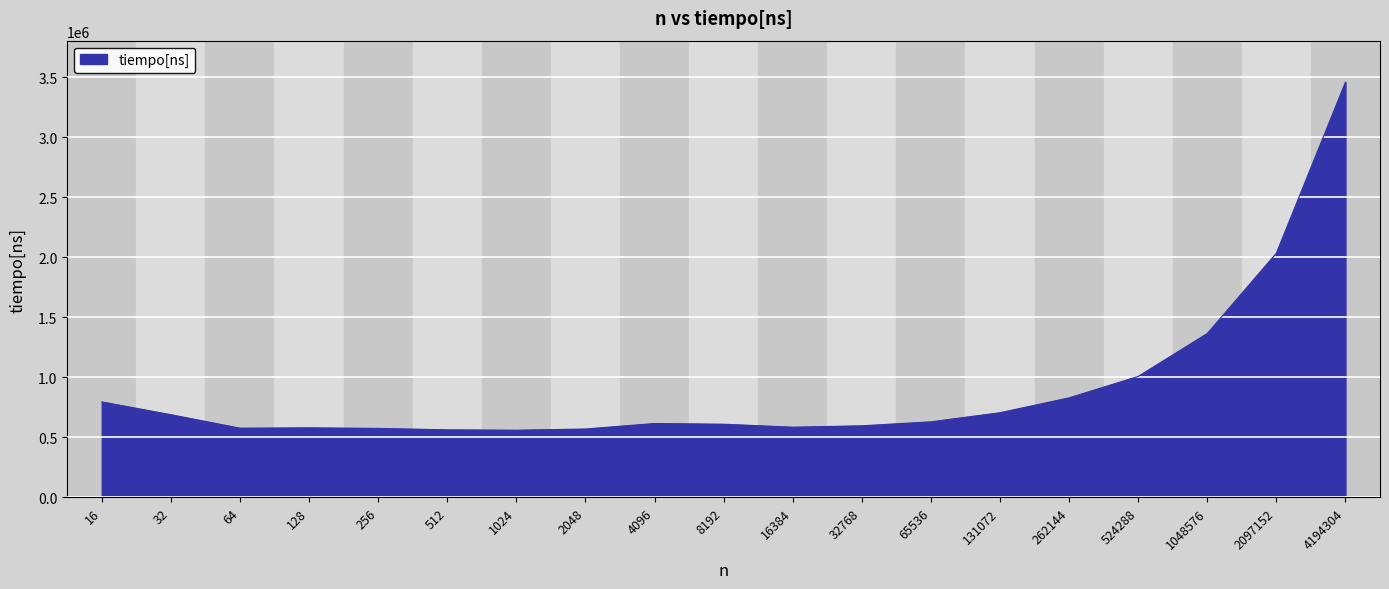

What is the sum of all values?

17345055